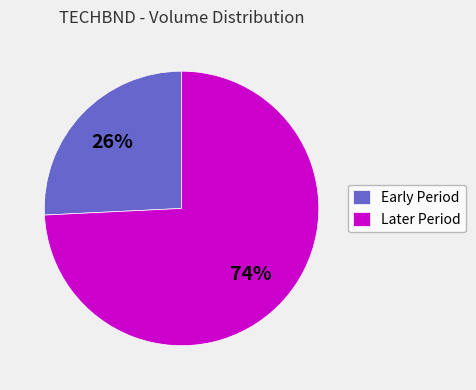

What is the largest slice in the pie chart?

Later Period